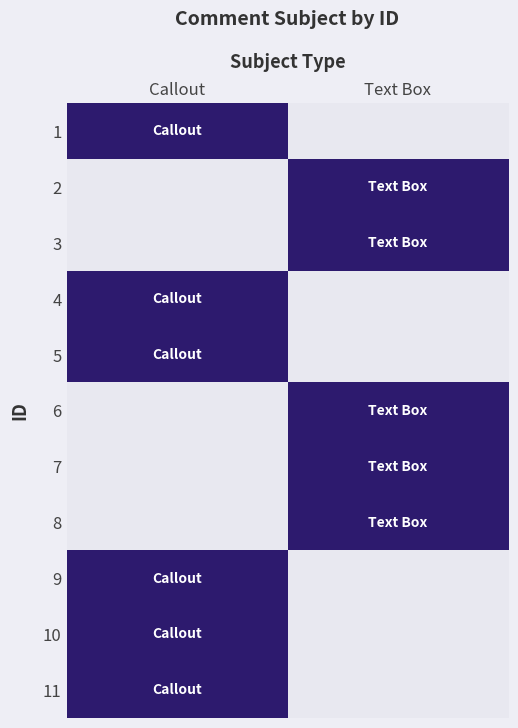

At which category is the sum across all series the highest?

Callout